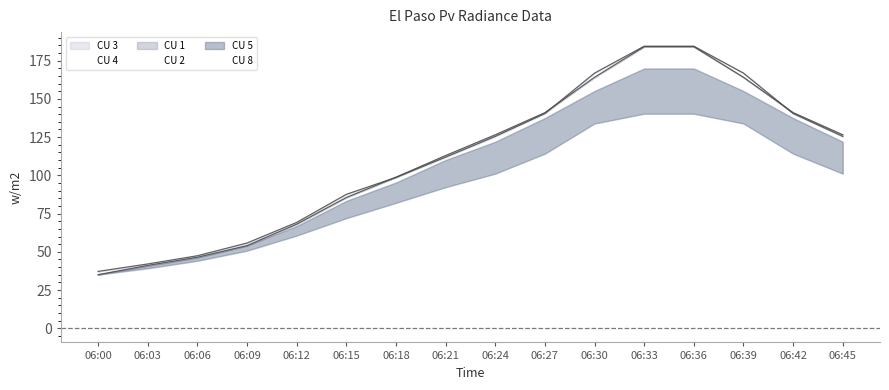

Which series changed the most between 06:30 and 06:33?

CU 1